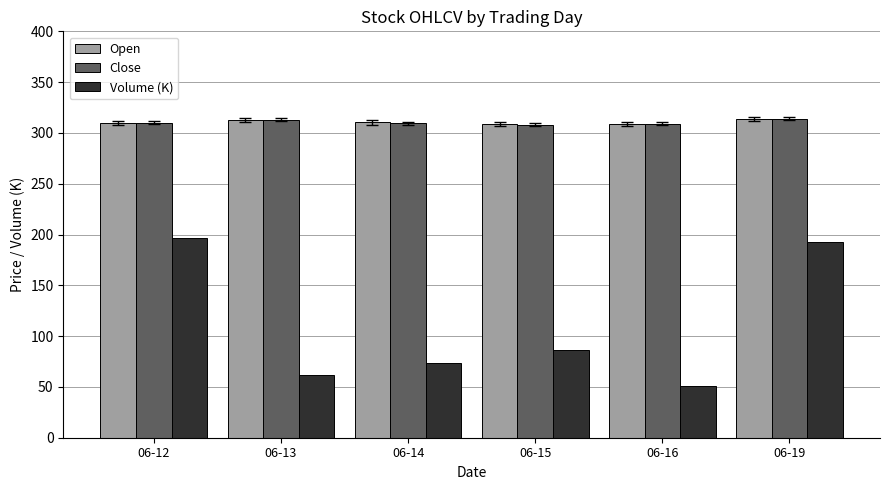

The value of Volume (K) at 06-14 is 15.9. True or false?

False